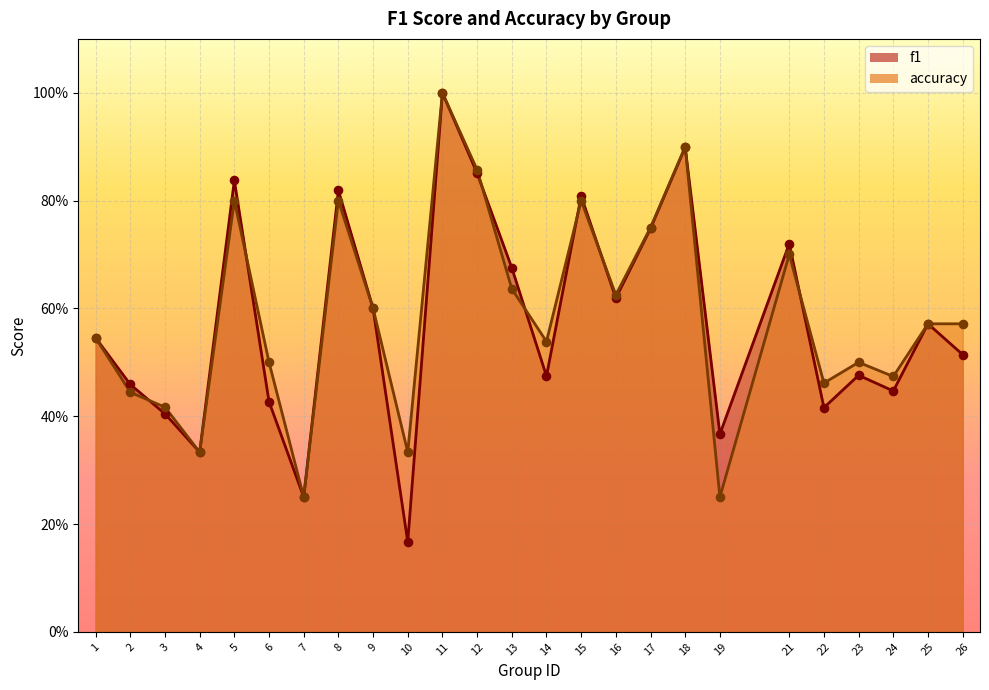

Is the value of f1 at 25 greater than the value of accuracy at 10?

Yes